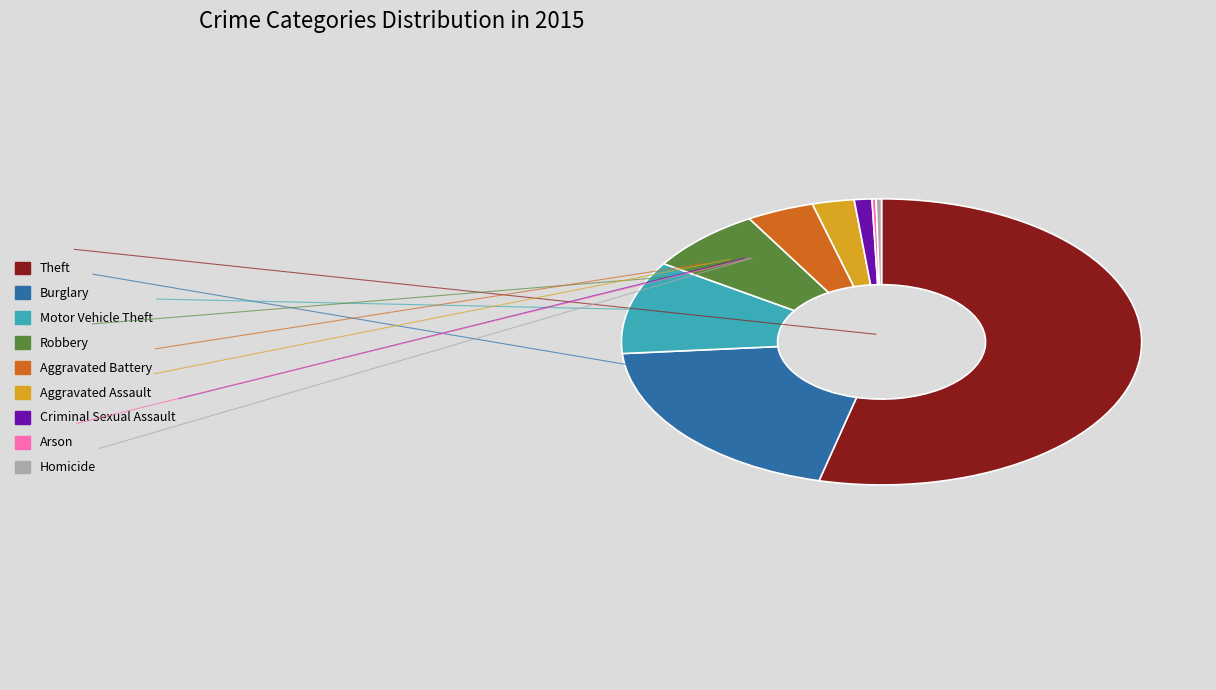

Is the sum of Robbery and Theft greater than half?

Yes